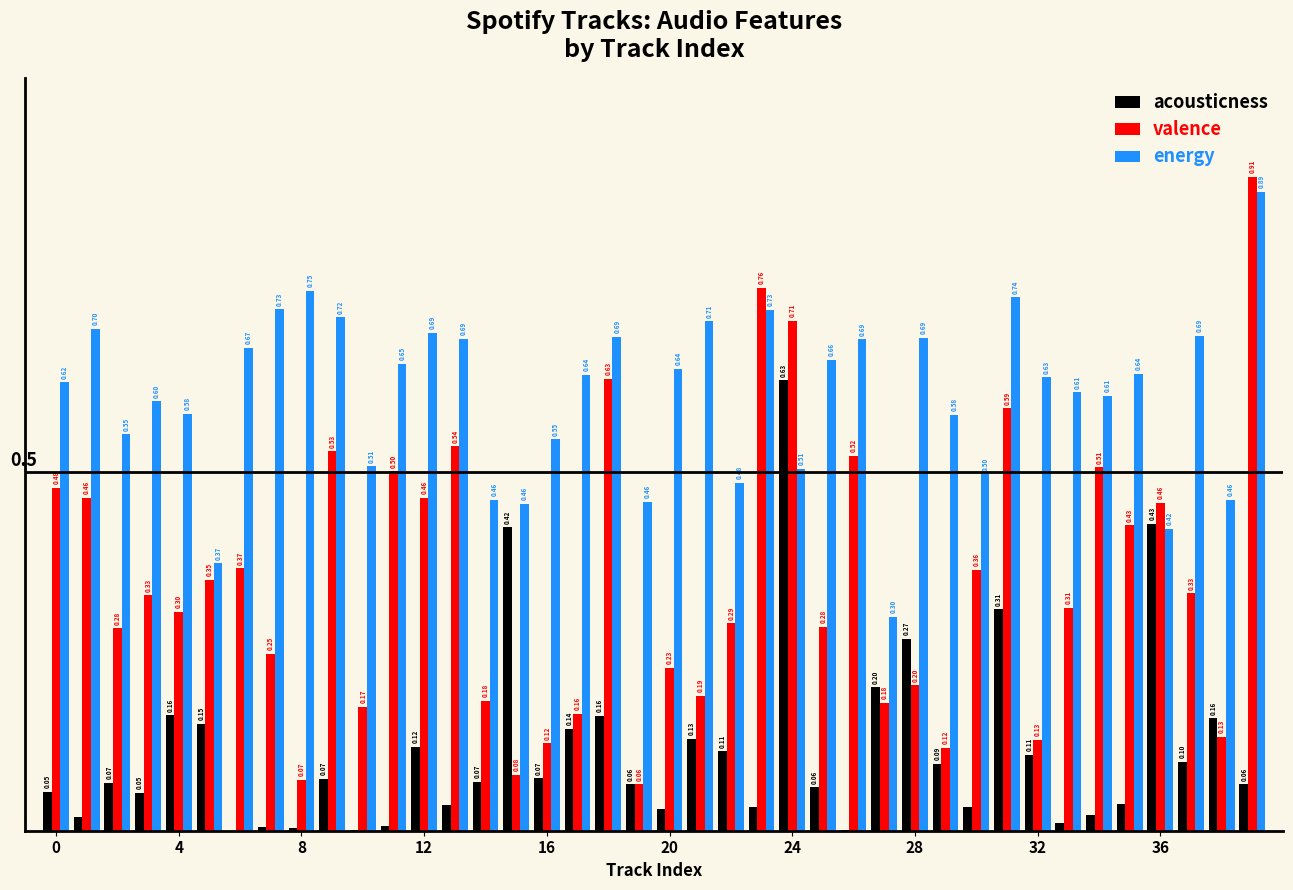

Which series has the largest total across all categories?

energy